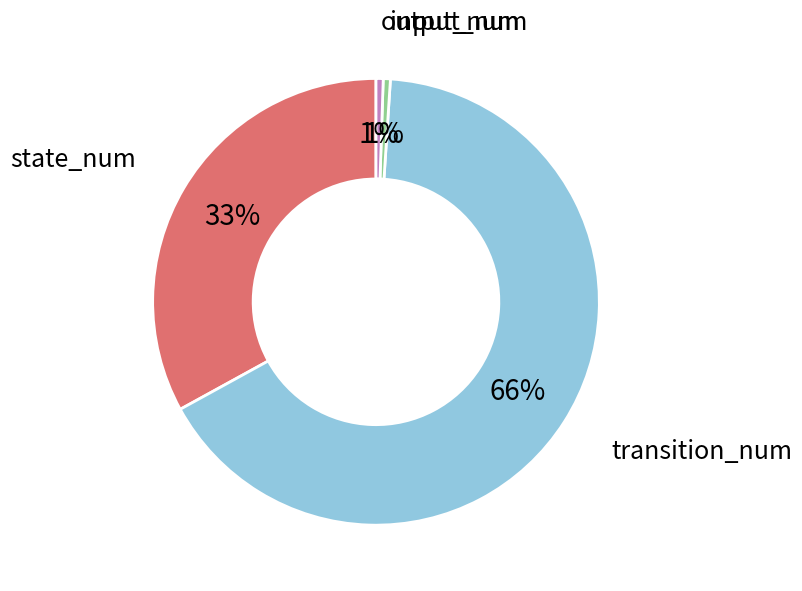

Combined, do output_num and transition_num account for over 50%?

Yes